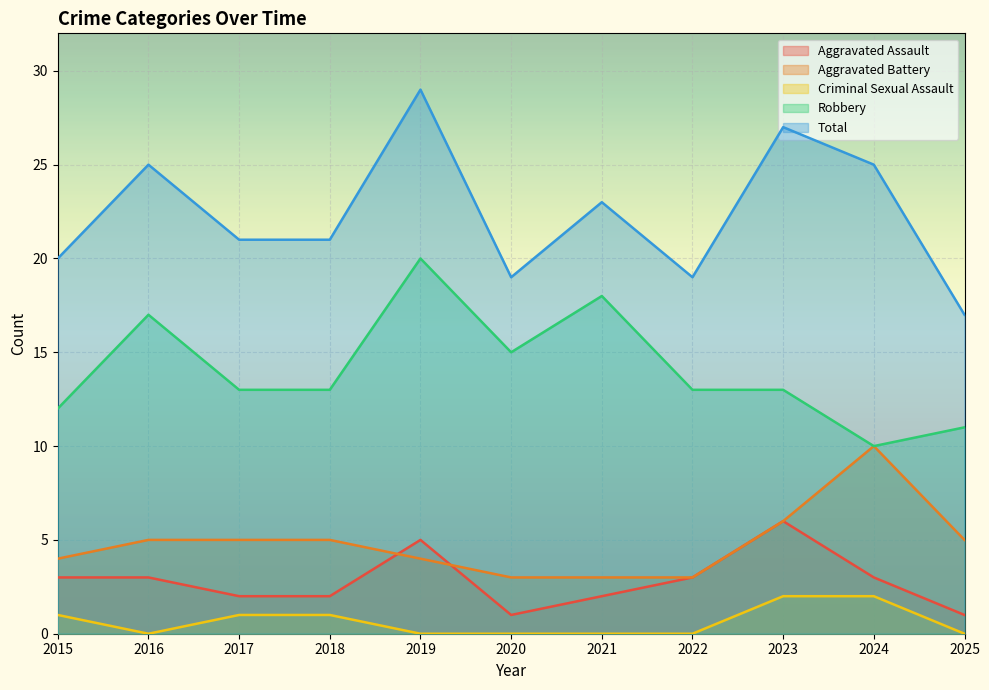

What is the value of the Total point at the 10th from the left?

25